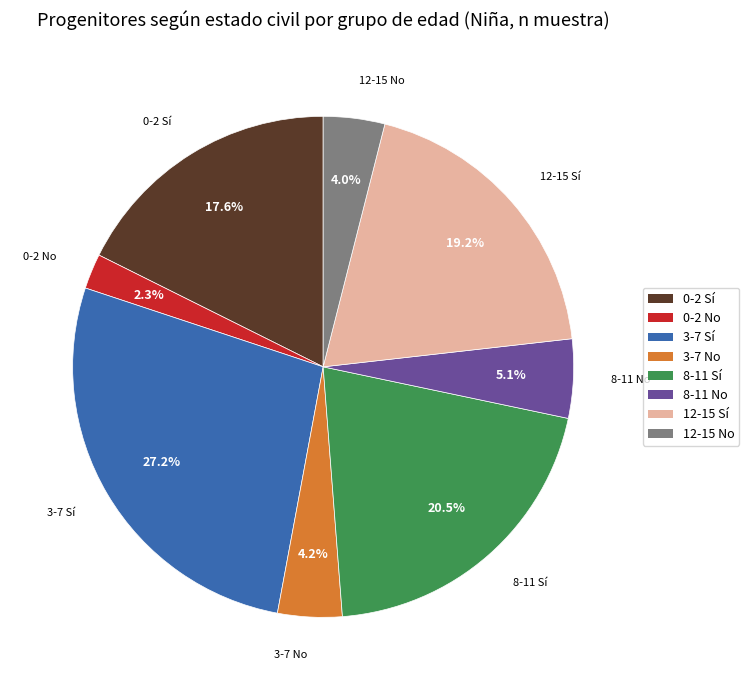

What is the largest slice in the pie chart?

3-7 Sí